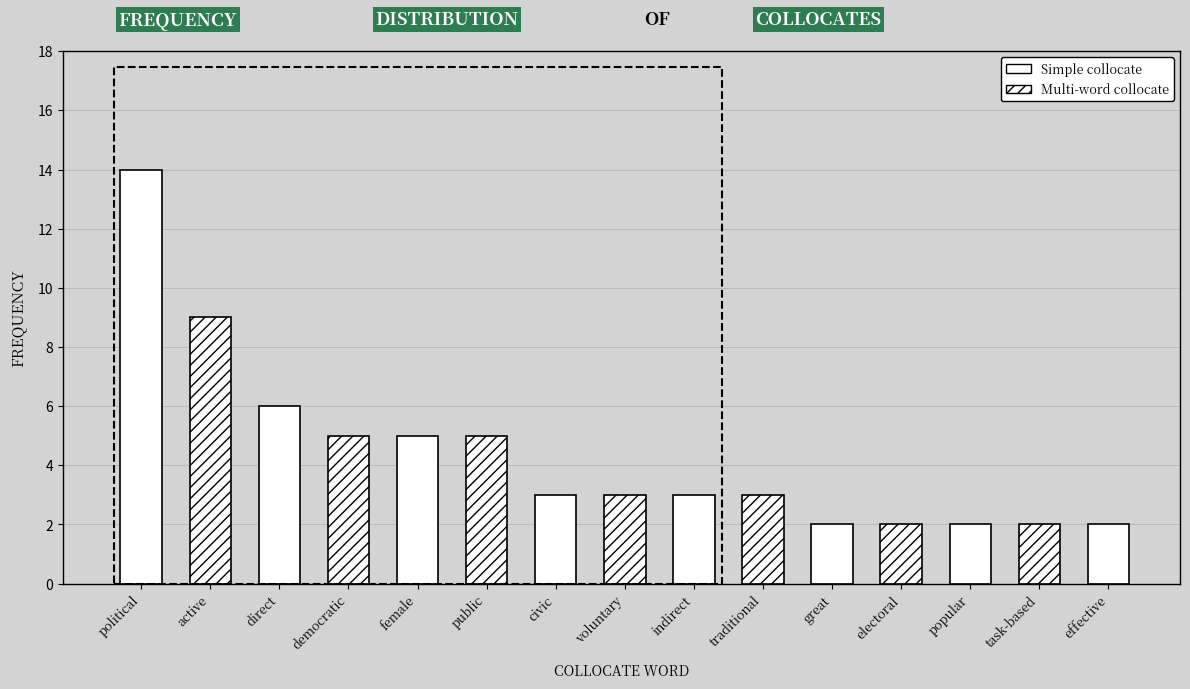

Which label corresponds to the largest value in the chart?

political